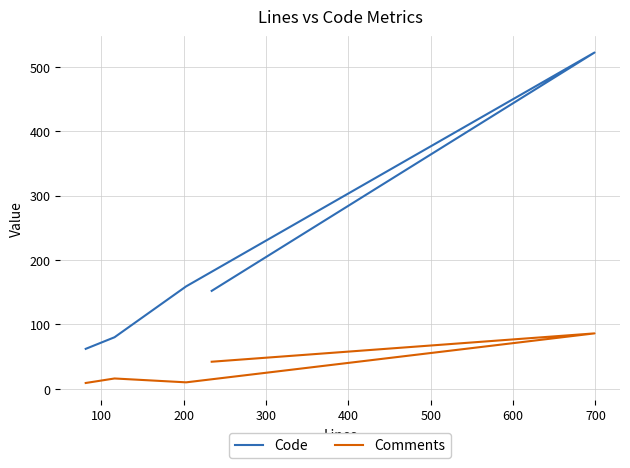

The value of Code at 200 is 159. True or false?

True